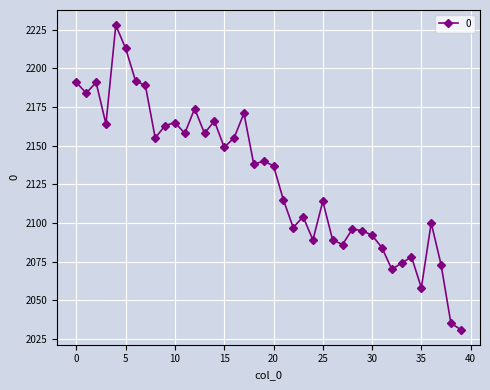

What is the difference between the second highest and minimum values?

182